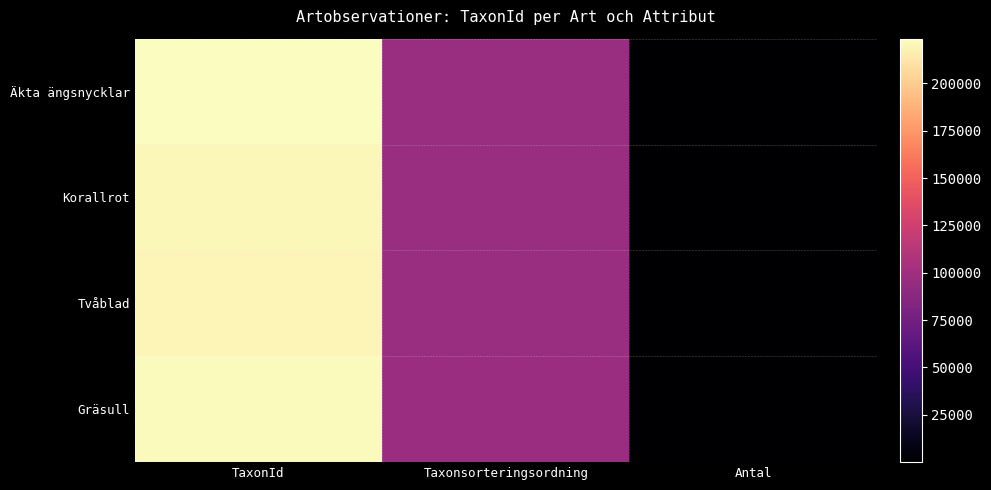

At how many categories does at least one series exceed 80313?

2